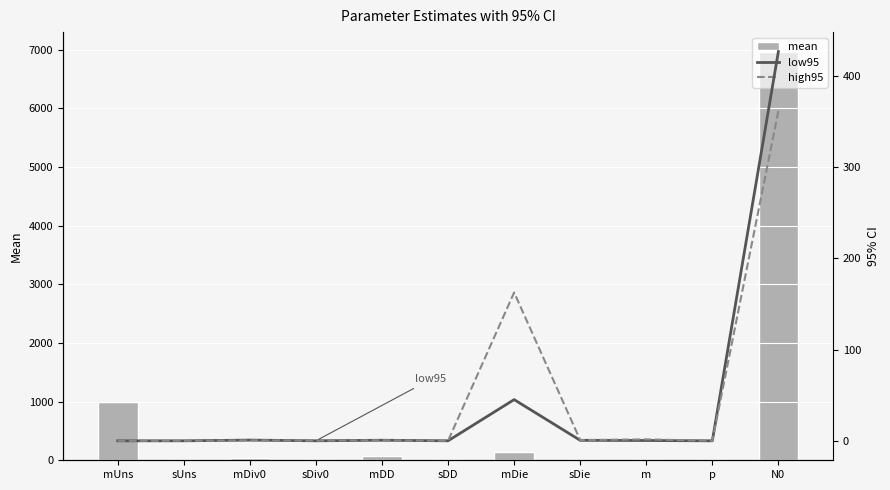

What is the difference between the second highest and minimum values in the low95 series?

45.2